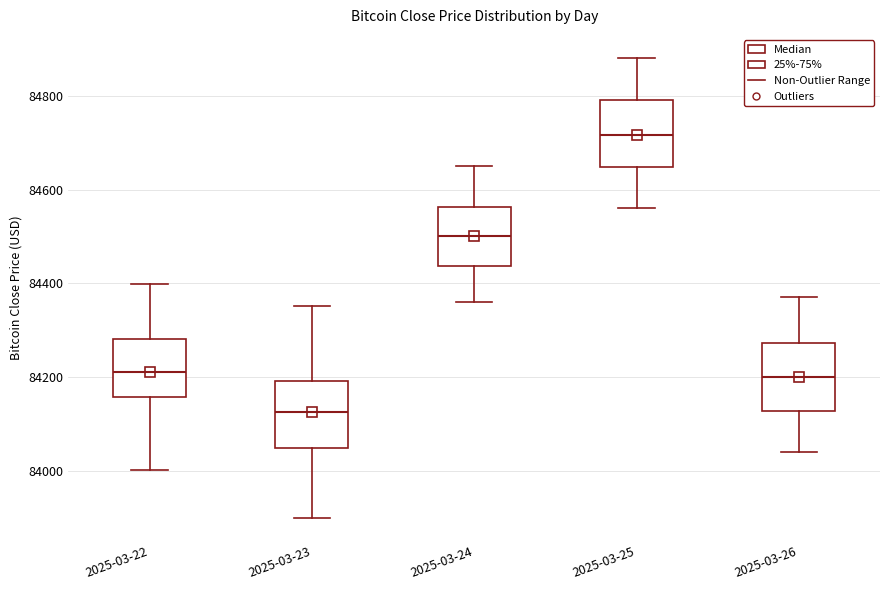

Where does the upper whisker of the box for 2025-03-26 end on the y-axis? The values are not printed on the chart, so give them approximately, as read against the axis.

84380